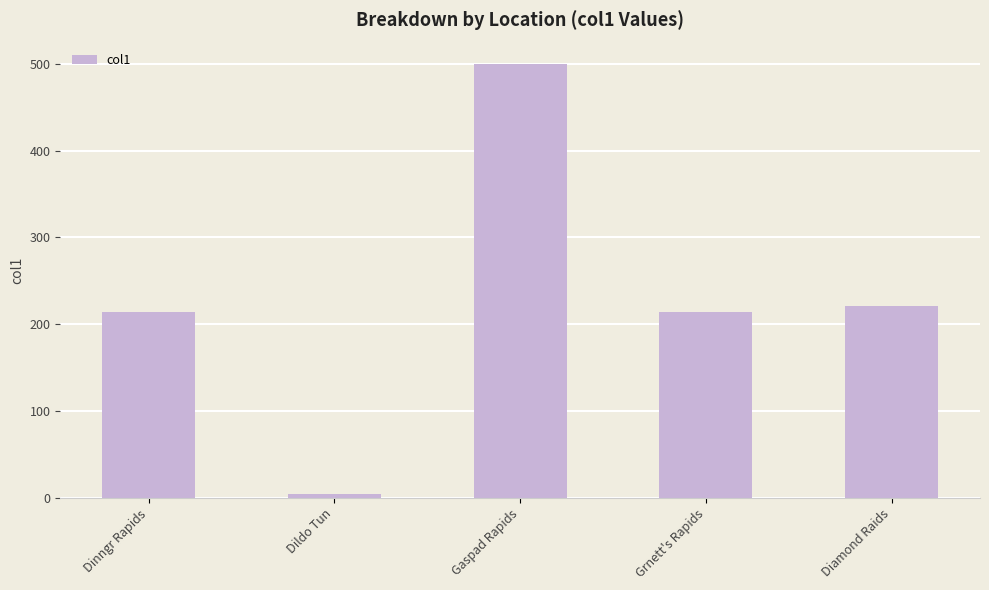

True or false: the data shows 284.8 at Dinngr Rapids.

False